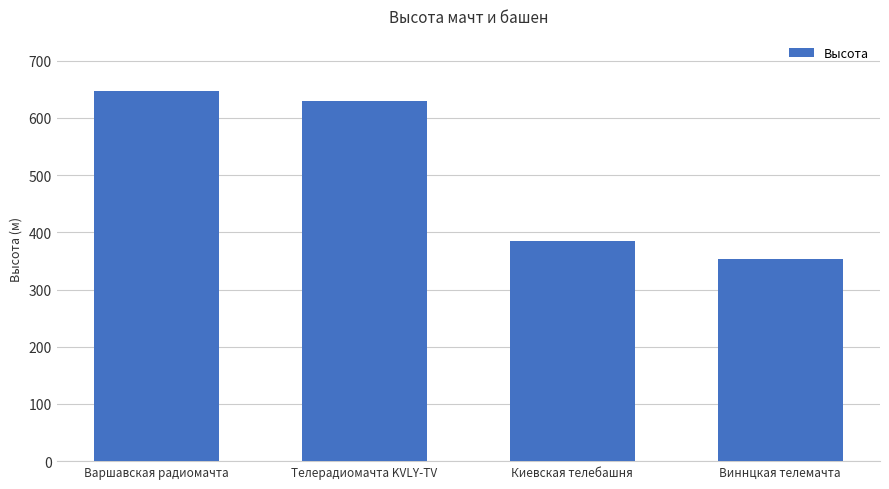

What is the label of the 1st bar from the left?

Варшавская радиомачта